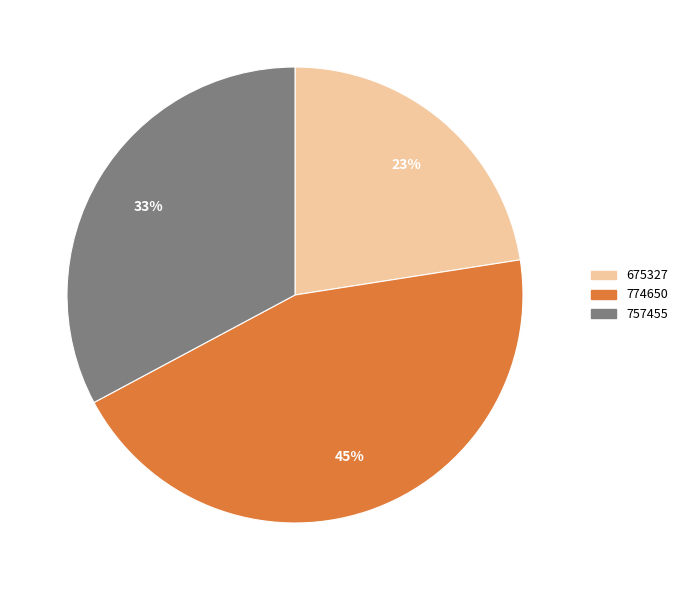

Is there a majority slice in this chart?

No